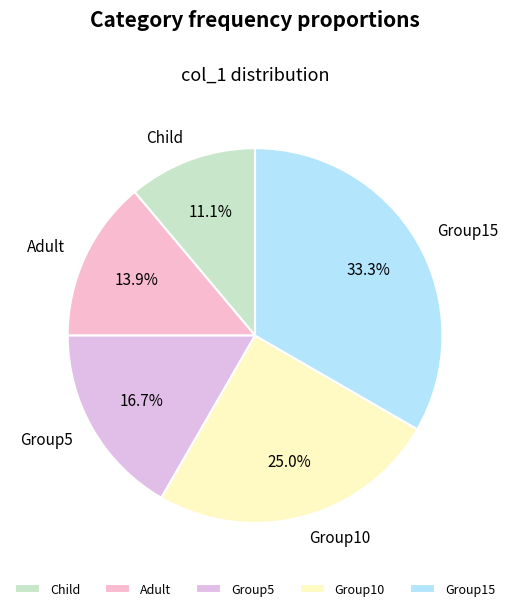

Rank the categories by value from lowest to highest.

Child, Adult, Group5, Group10, Group15